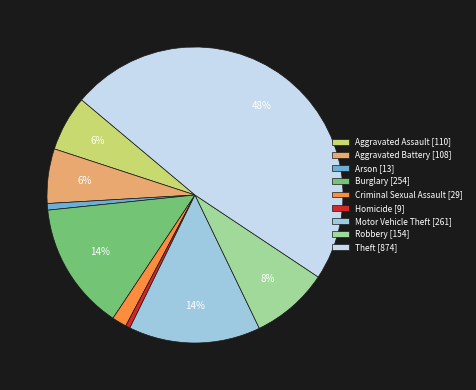

The Aggravated Assault slice represents 19% of the pie. True or false?

False